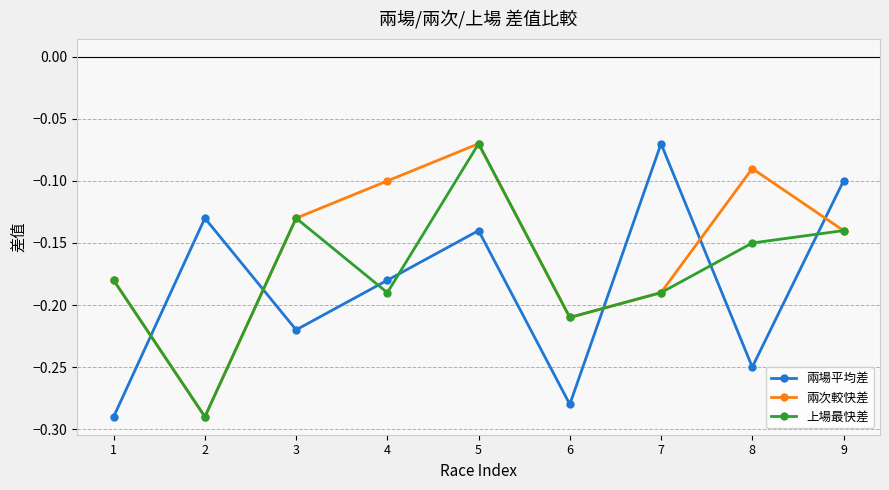

In 兩場平均差, how many points are higher than both neighbors (excluding endpoints)?

3